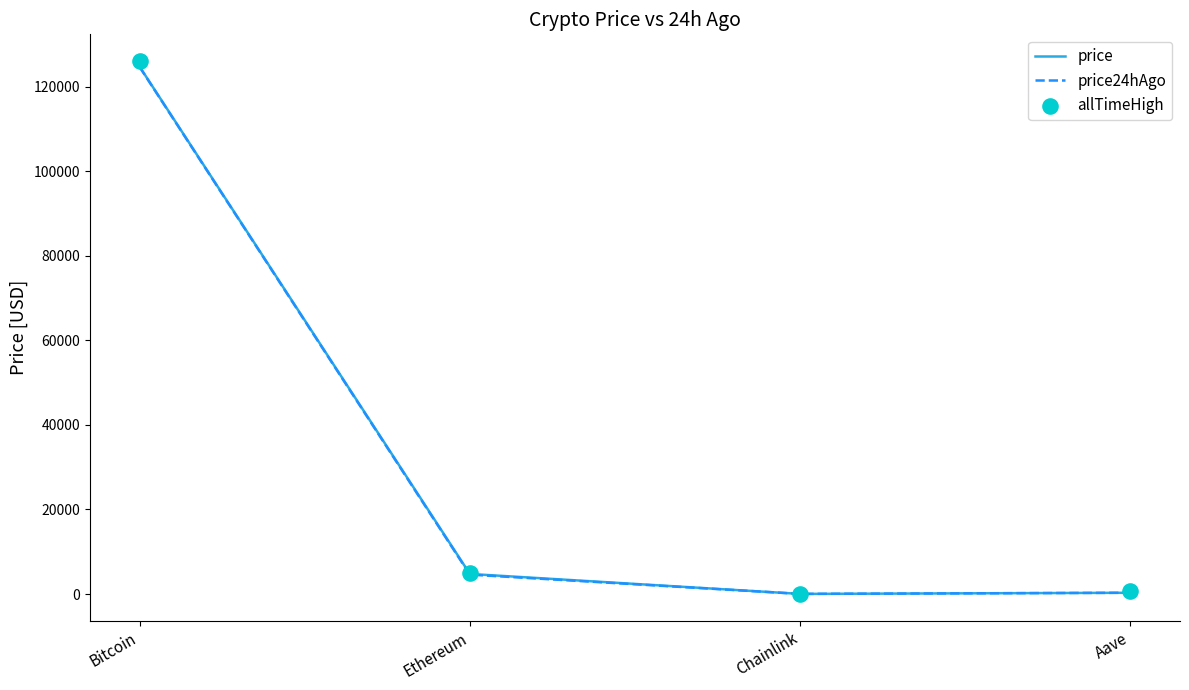

Is the value of allTimeHigh at Chainlink greater than the value of price24hAgo at Ethereum?

No